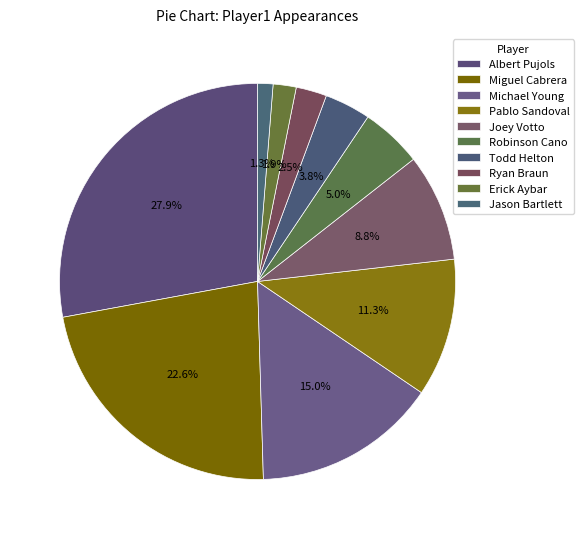

How many segments does this pie chart have?

10